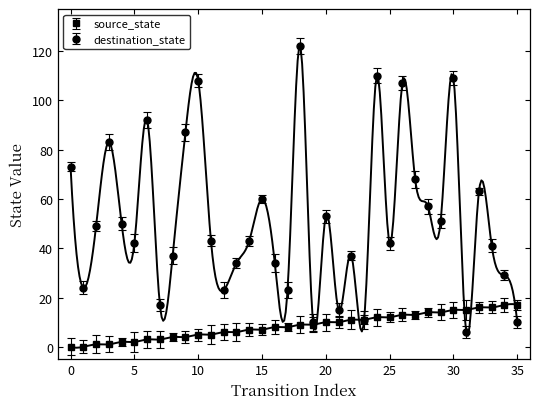

Does the chart have visible grid lines?

No